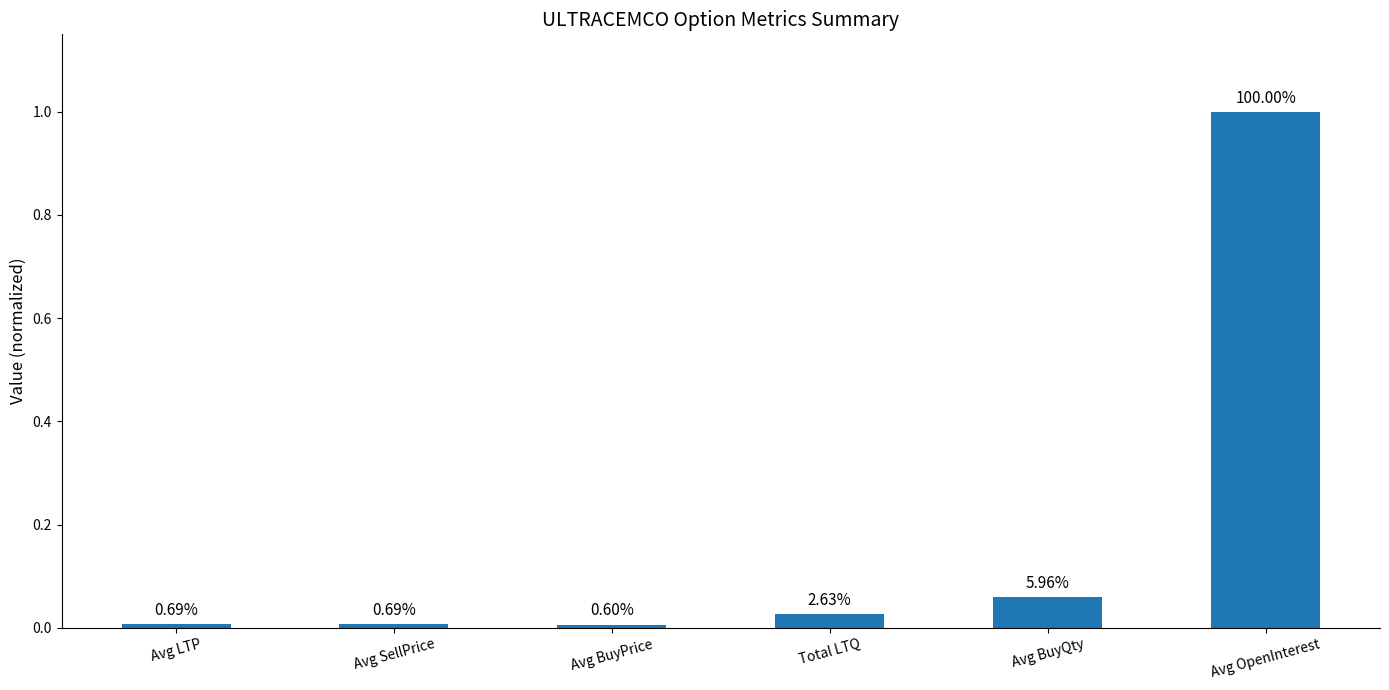

Reading left to right, what are all the values shown in this chart?

0.0	0.0	0.0	0.0	0.1	1.0